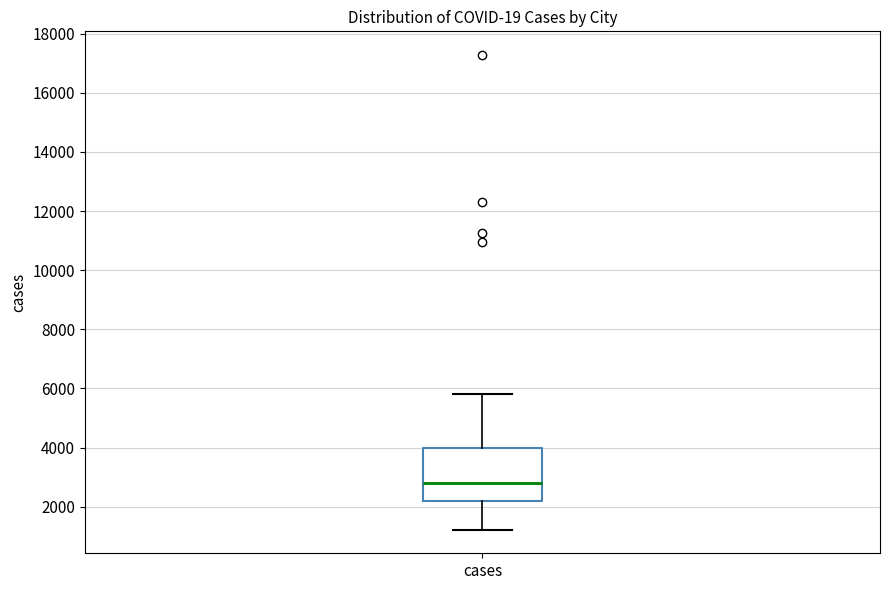

Read this box plot against the y-axis: the position of the median line, the range covered by the box, and the ends of both whiskers. The values are not printed on the chart, so give them approximately, as read against the axis.

median 2800, box 2200 to 4000, whiskers 1200 to 5800